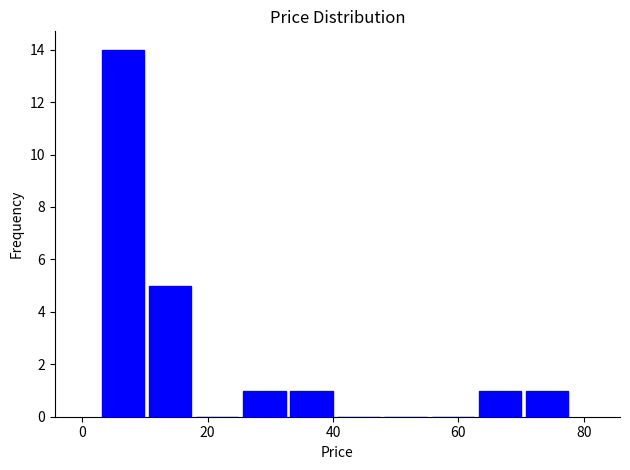

Read against the x-axis, roughly where is the centre of the tallest bar?

6